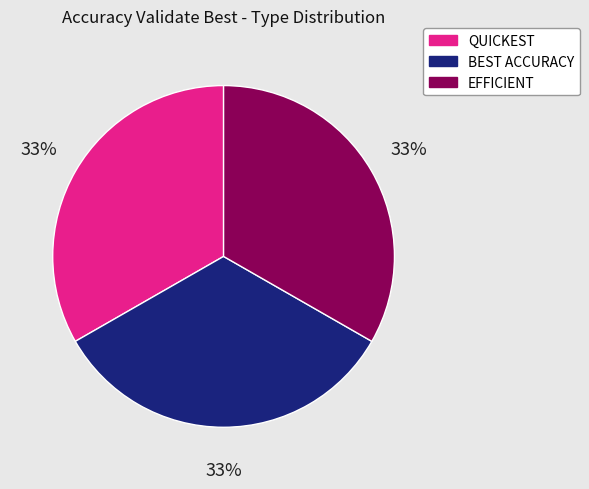

Is there any slice that represents more than half of the pie?

No